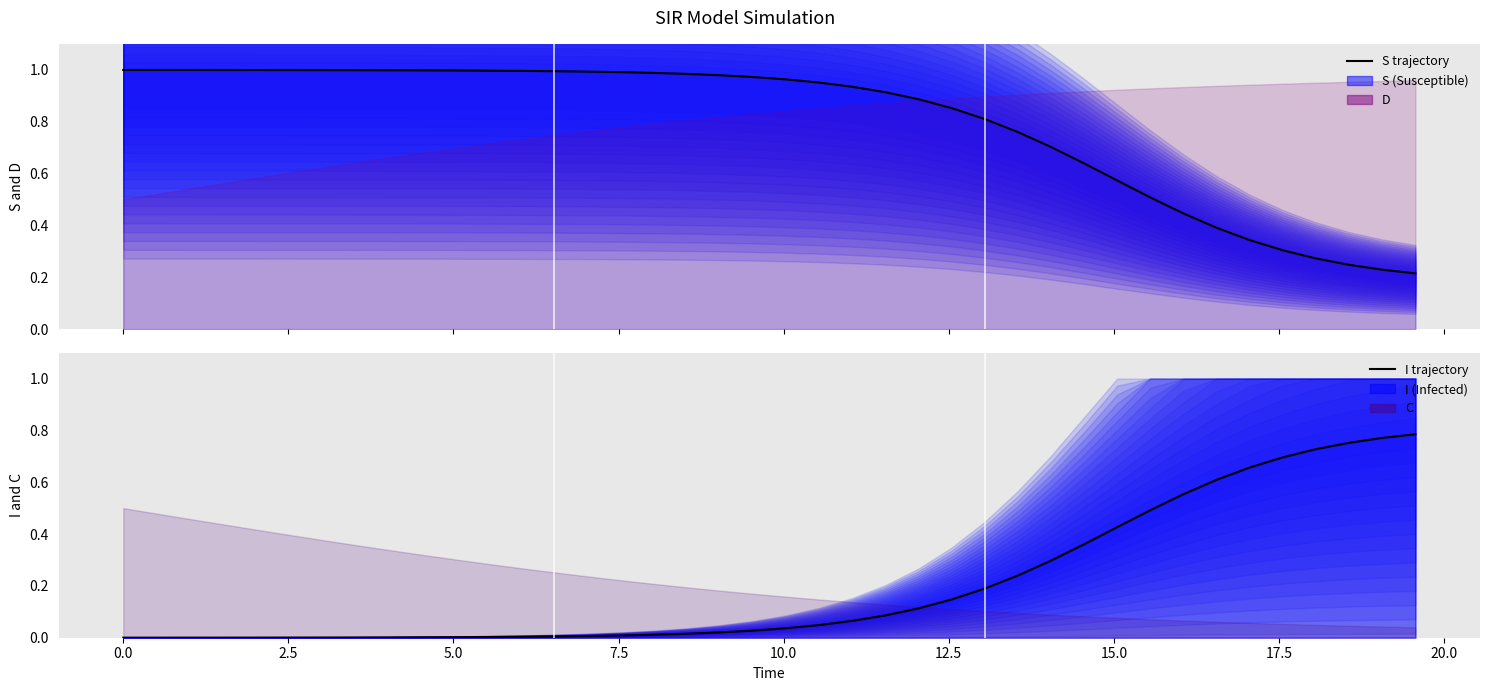

Does the chart display data point markers on the line(s)?

No